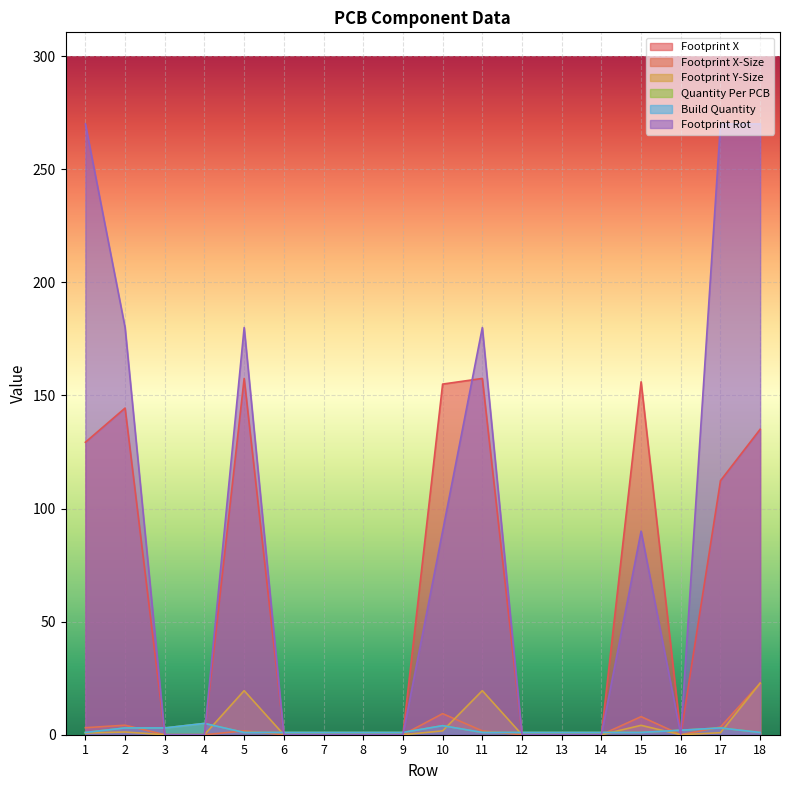

Reading left to right, what are all the values shown in this chart?

Footprint X: 1=129.3	2=144.4	3=0.0	4=0.0	5=157.5	6=0.0	7=0.0	8=0.0	9=0.0	10=155.0	11=157.5	12=0.0	13=0.0	14=0.0	15=156.0	16=0.0	17=112.3	18=135.0
Footprint X-Size: 1=3.1	2=4.2	3=0.0	4=0.0	5=1.7	6=0.0	7=0.0	8=0.0	9=0.0	10=9.3	11=1.7	12=0.0	13=0.0	14=0.0	15=8.0	16=0.0	17=3.4	18=22.8
Footprint Y-Size: 1=0.8	2=1.2	3=0.0	4=0.0	5=19.5	6=0.0	7=0.0	8=0.0	9=0.0	10=1.7	11=19.5	12=0.0	13=0.0	14=0.0	15=4.2	16=0.0	17=0.9	18=22.8
Quantity Per PCB: 1=1.0	2=3.0	3=3.0	4=5.0	5=1.0	6=1.0	7=1.0	8=1.0	9=1.0	10=4.0	11=1.0	12=1.0	13=1.0	14=1.0	15=1.0	16=2.0	17=3.0	18=1.0
Build Quantity: 1=1.0	2=3.0	3=3.0	4=5.0	5=1.0	6=1.0	7=1.0	8=1.0	9=1.0	10=4.0	11=1.0	12=1.0	13=1.0	14=1.0	15=1.0	16=2.0	17=3.0	18=1.0
Footprint Rot: 1=270.0	2=180.0	3=0.0	4=0.0	5=180.0	6=0.0	7=0.0	8=0.0	9=0.0	10=90.0	11=180.0	12=0.0	13=0.0	14=0.0	15=90.0	16=0.0	17=270.0	18=270.0